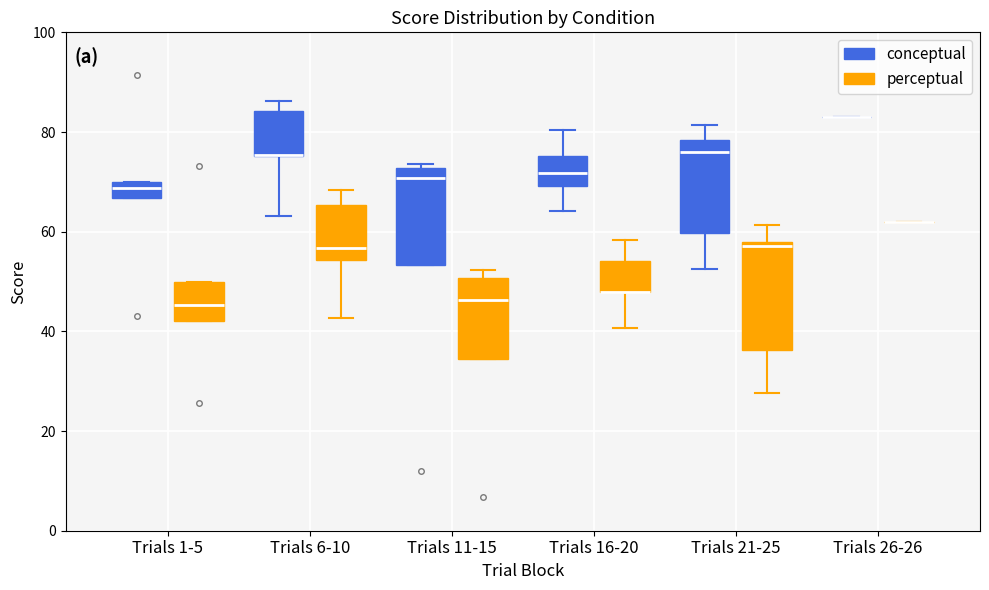

Reading left to right, transcribe this box plot: for each box, give where its median line is, the range the box spans, and where its two whiskers end, as read against the y-axis. The values are not printed on the chart, so give them approximately, as read against the axis.

Trials 1-5 (conceptual): median 68, box 66 to 70, whiskers 66 to 70
Trials 1-5 (perceptual): median 46, box 42 to 50, whiskers 42 to 50
Trials 6-10 (conceptual): median 76 (drawn on the box's lower edge), box 76 to 84, whiskers 64 to 86
Trials 6-10 (perceptual): median 56, box 54 to 66, whiskers 42 to 68
Trials 11-15 (conceptual): median 70, box 54 to 72, whiskers 54 to 74
Trials 11-15 (perceptual): median 46, box 34 to 50, whiskers 34 to 52
Trials 16-20 (conceptual): median 72, box 70 to 76, whiskers 64 to 80
Trials 16-20 (perceptual): median 48 (drawn on the box's lower edge), box 48 to 54, whiskers 40 to 58
Trials 21-25 (conceptual): median 76, box 60 to 78, whiskers 52 to 82
Trials 21-25 (perceptual): median 58 (just below the box's upper edge), box 36 to 58, whiskers 28 to 62
Trials 26-26 (conceptual): box collapsed to a line at 84, whiskers 84 to 84
Trials 26-26 (perceptual): box collapsed to a line at 62, whiskers 62 to 62